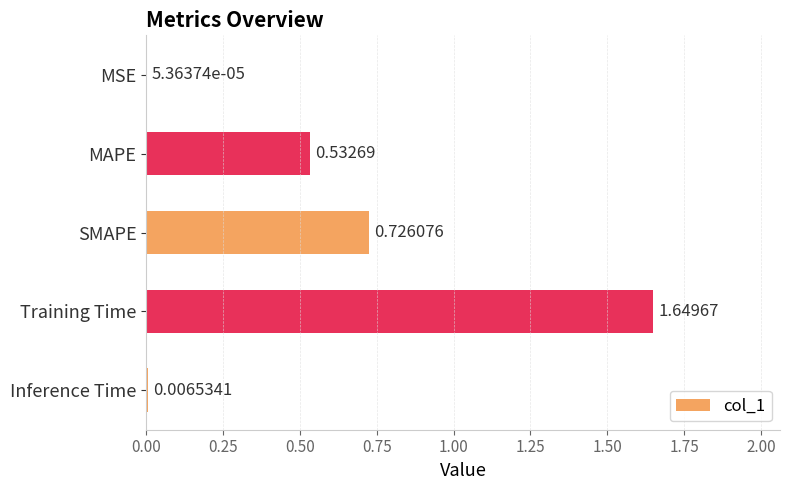

Which category has the highest value across all series?

Training Time